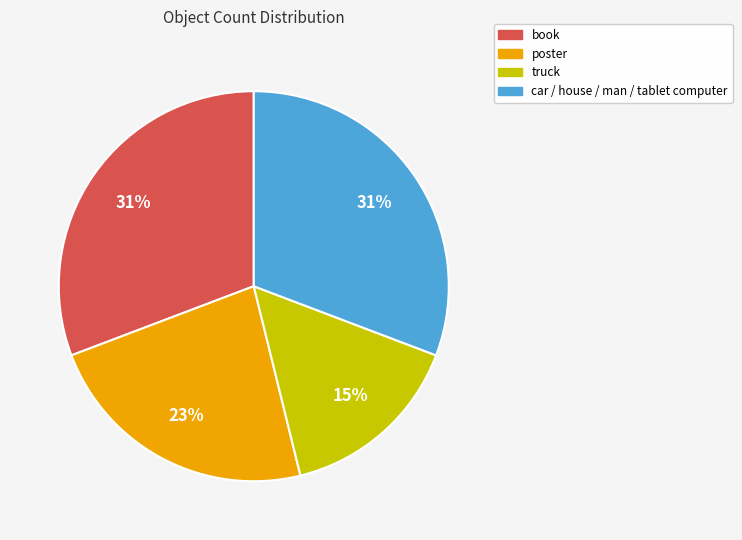

Is there any slice that represents more than half of the pie?

No